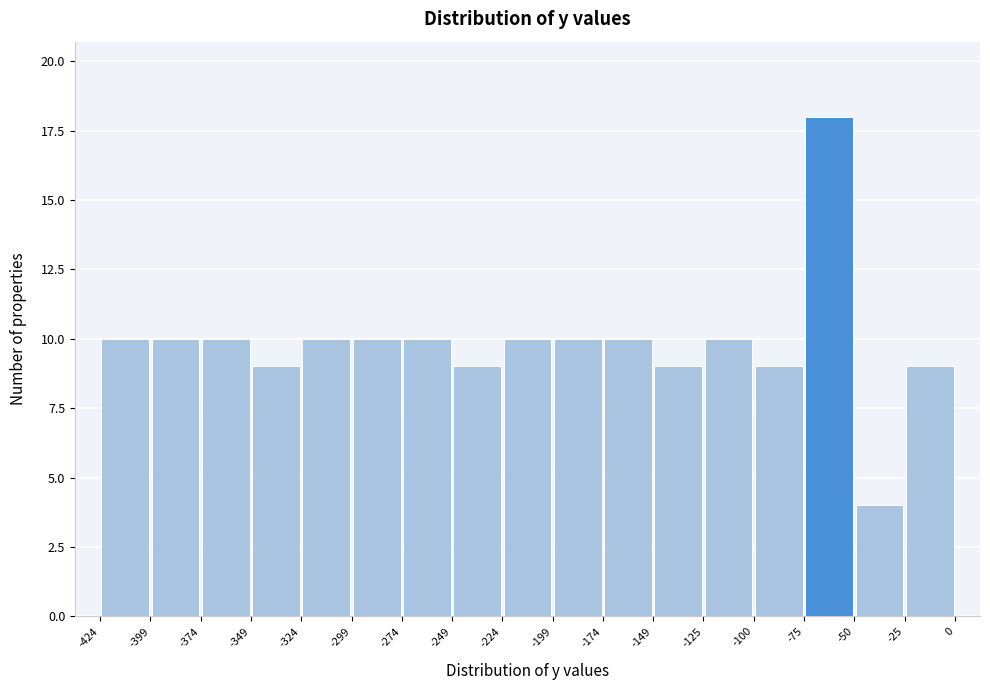

Reading left to right, transcribe this chart: for each bar, give the range it covers on the x-axis and its height. The values are not printed on the chart, so give them approximately, as read against the axis.

-424 to -399: 10
-399 to -374: 10
-374 to -349: 10
-349 to -324: 9
-324 to -299: 10
-299 to -274: 10
-274 to -249: 10
-249 to -224: 9
-224 to -199: 10
-199 to -174: 10
-174 to -149: 10
-149 to -125: 9
-125 to -100: 10
-100 to -75: 9
-75 to -50: 18
-50 to -25: 4
-25 to 0: 9